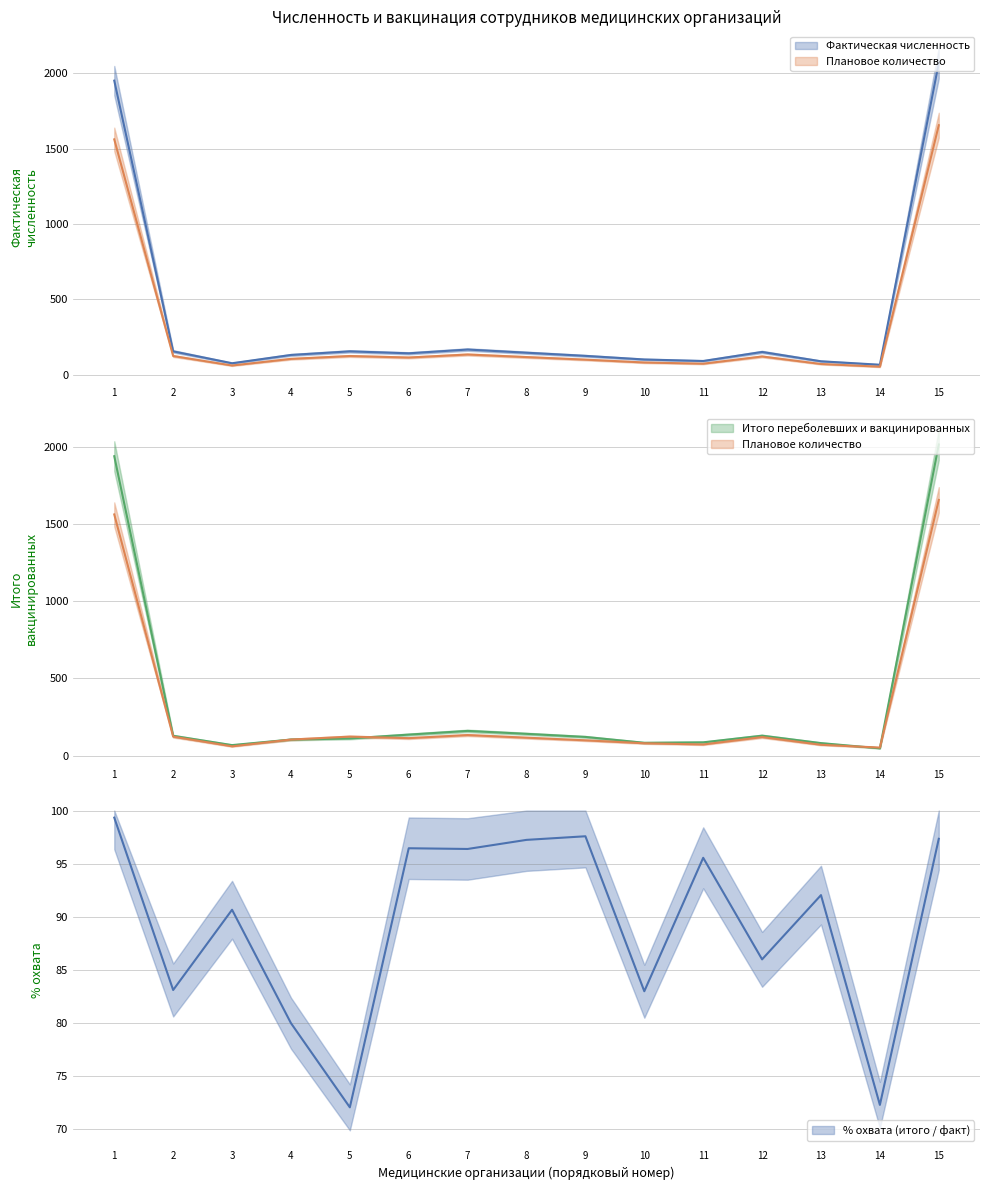

Where is the first local minimum for Плановое количество?

3